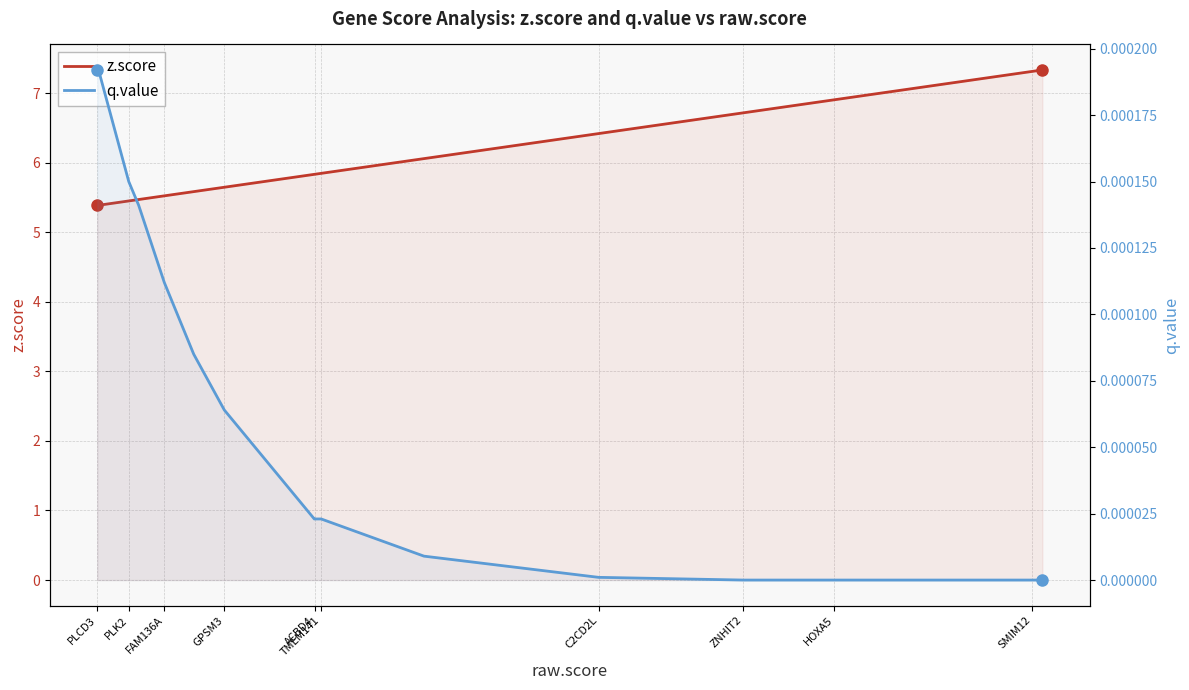

What is the approximate value of z.score at SMIM12?

7.3